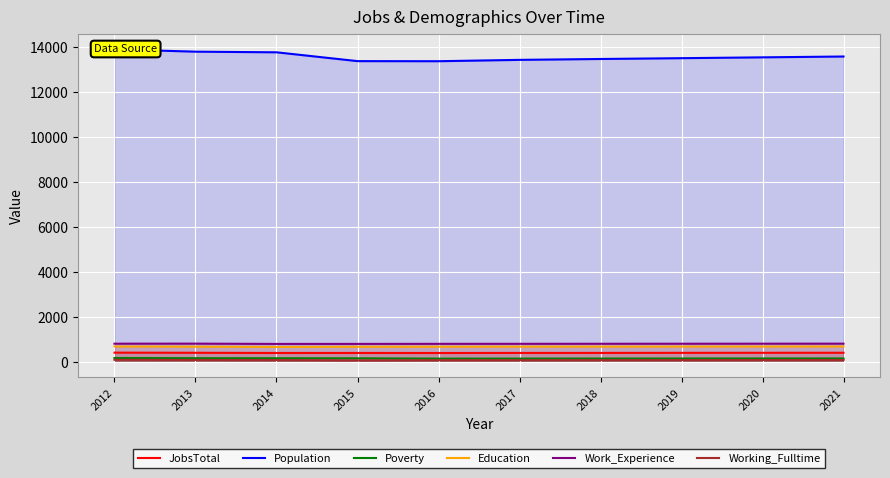

Which has a higher value, 2013 or 2019?

2013